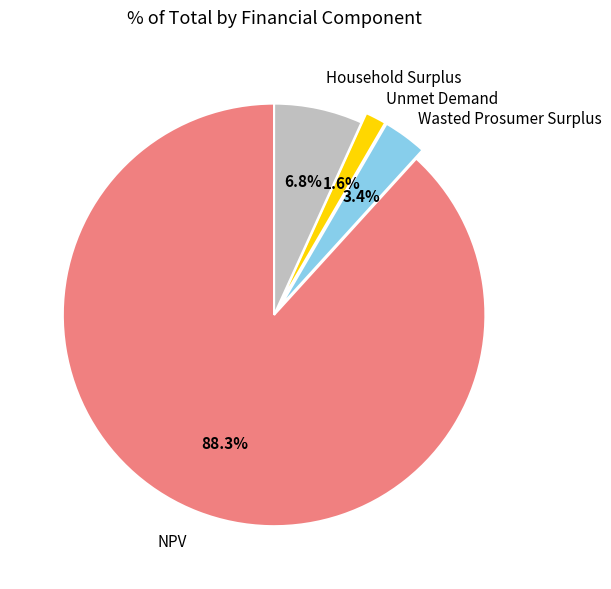

To the nearest percent, what is the difference between the largest and smallest slice percentages?

87%